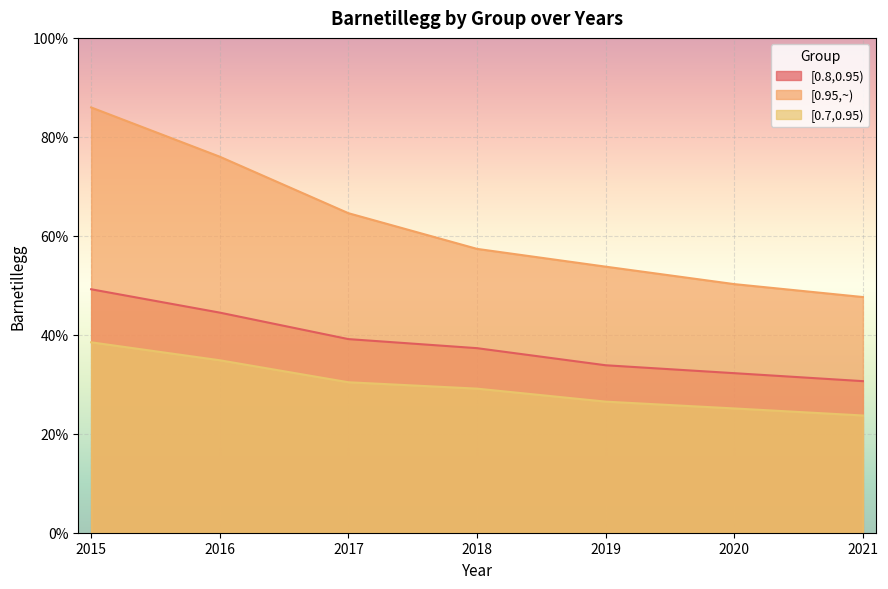

Is the value of [0.8,0.95) at 2016 greater than the value of [0.95,~) at 2021?

No